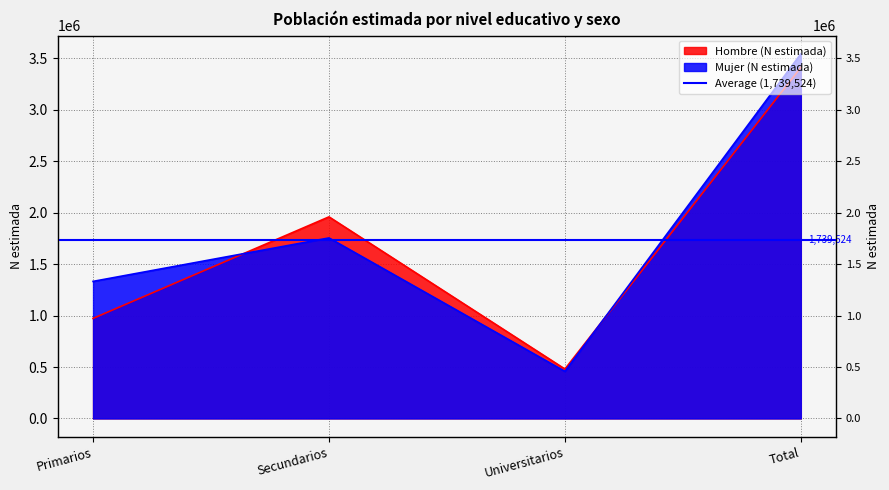

List the series in order of their peak value, highest first.

Mujer (N estimada), Hombre (N estimada)